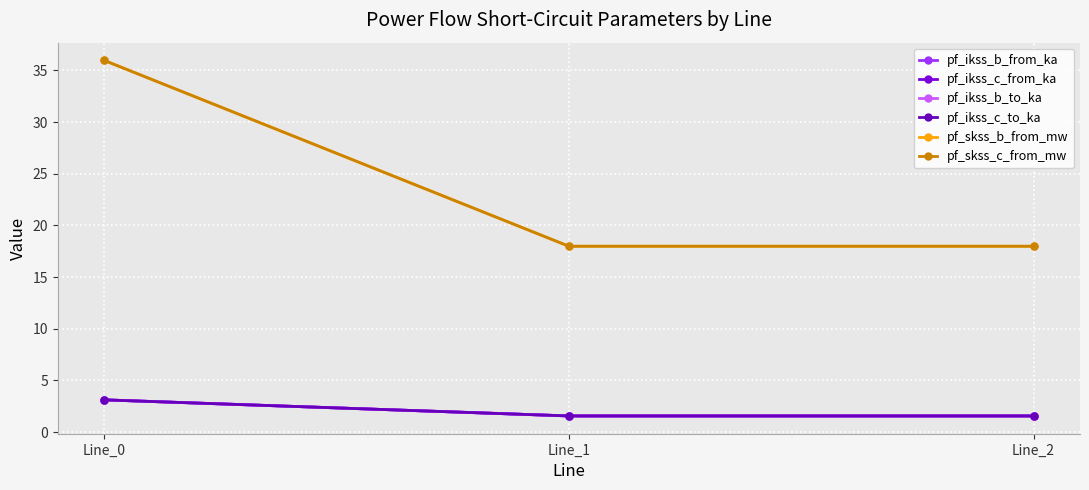

Is this an area chart (filled region under the line)?

No